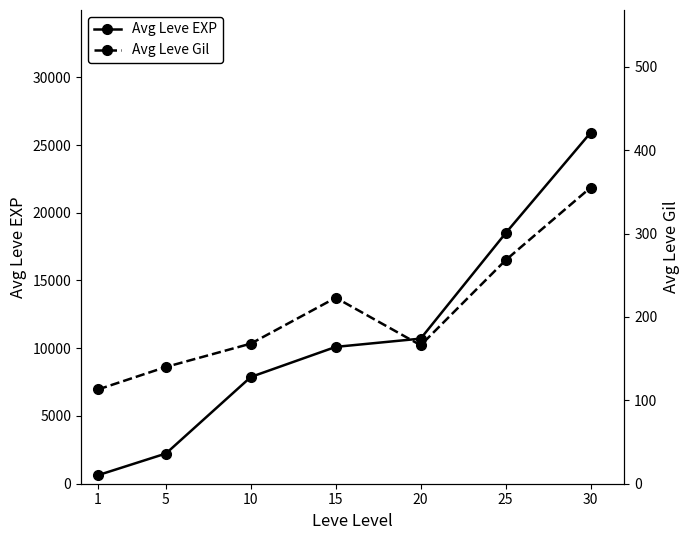

At which category is the sum across all series the highest?

30